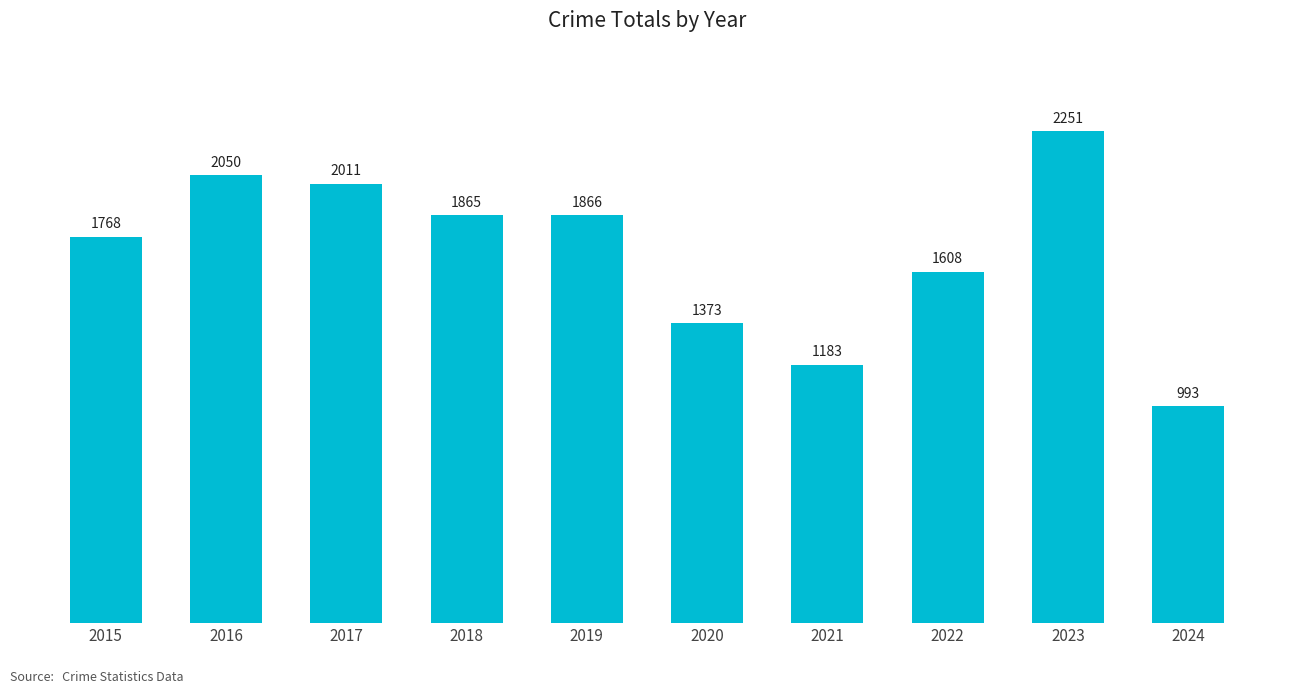

Reading left to right, what are all the values shown in this chart?

1768	2050	2011	1865	1866	1373	1183	1608	2251	993